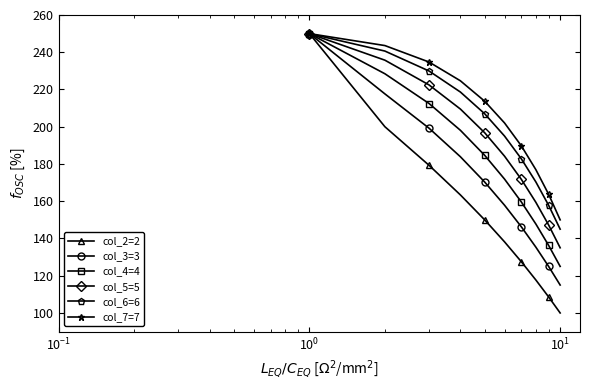

What is the minimum value for col_3=3?

115.0